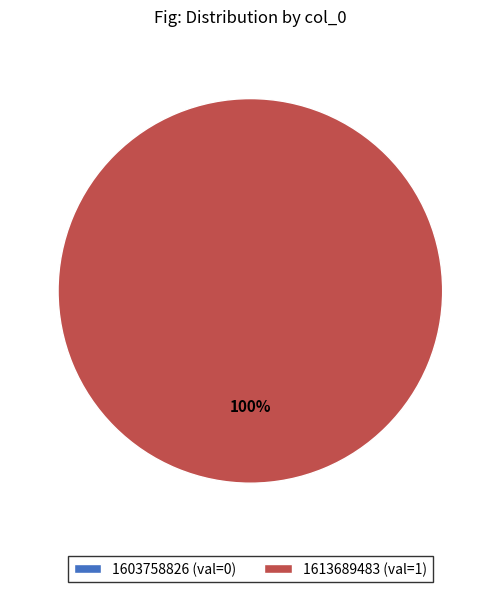

Combined, what portion of the pie is 1613689483 and 1603758826?

100.0%